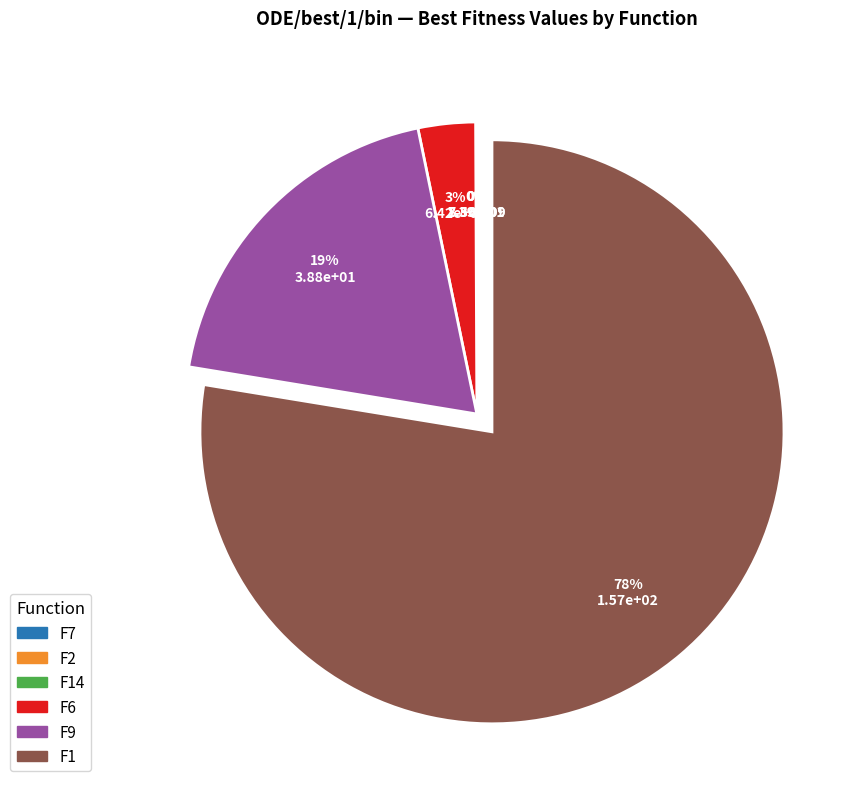

To the nearest percent, what is the average slice percentage?

17%